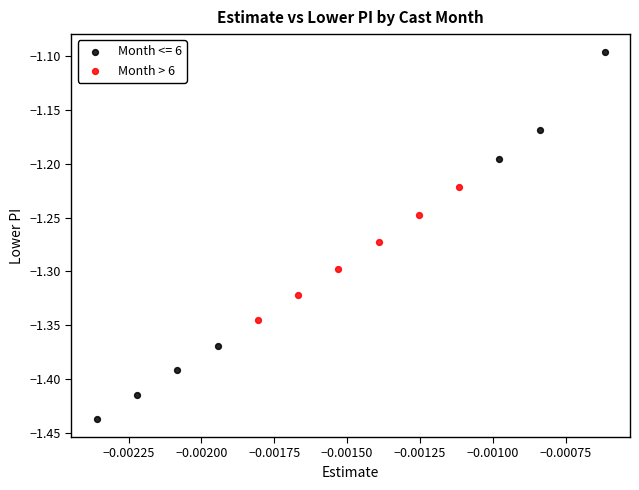

Which series has the widest spread of Y values?

Month <= 6